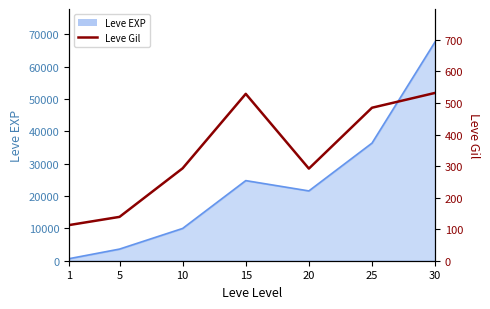

Which category has the highest value across all series?

30